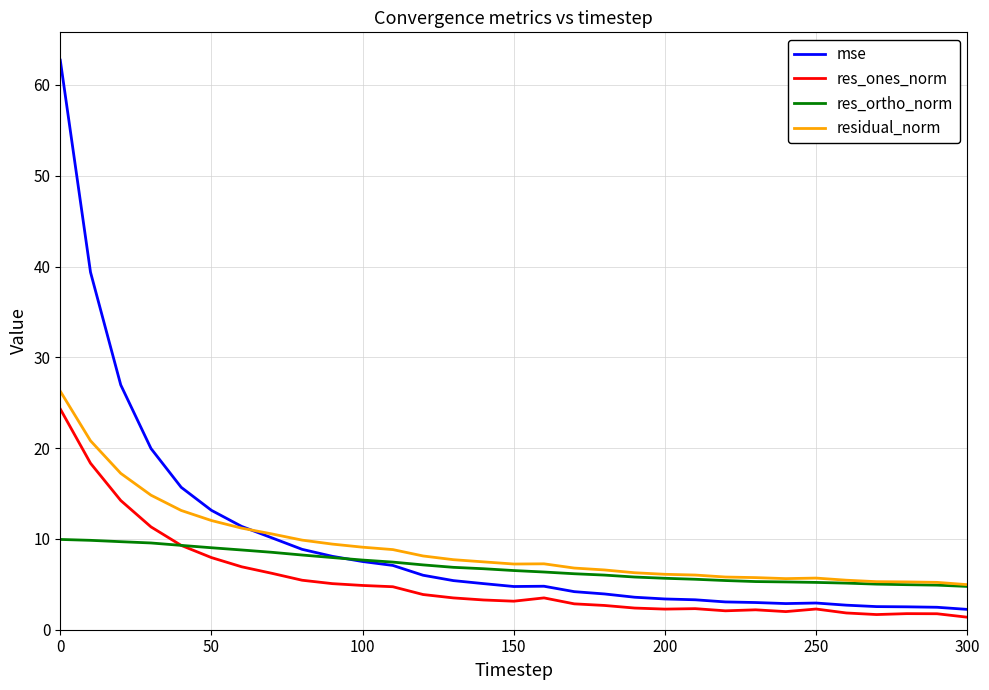

How many series are shown in this chart?

4